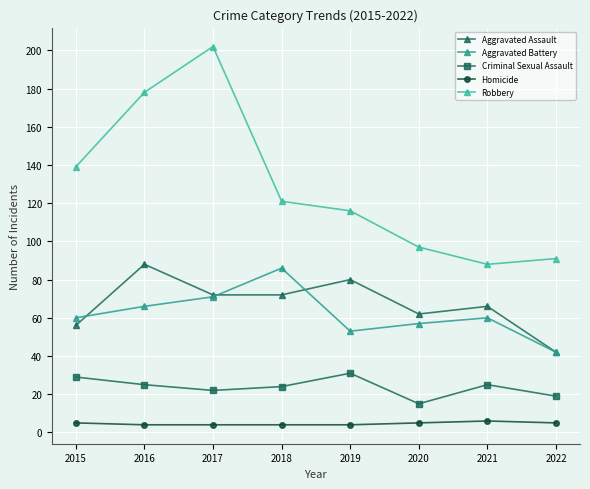

What is the value of the Robbery point at the 4th from the left?

121